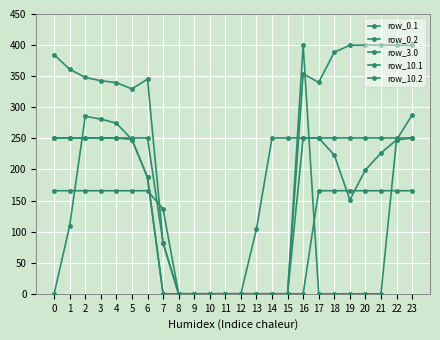

How many distinct data groups are displayed?

5